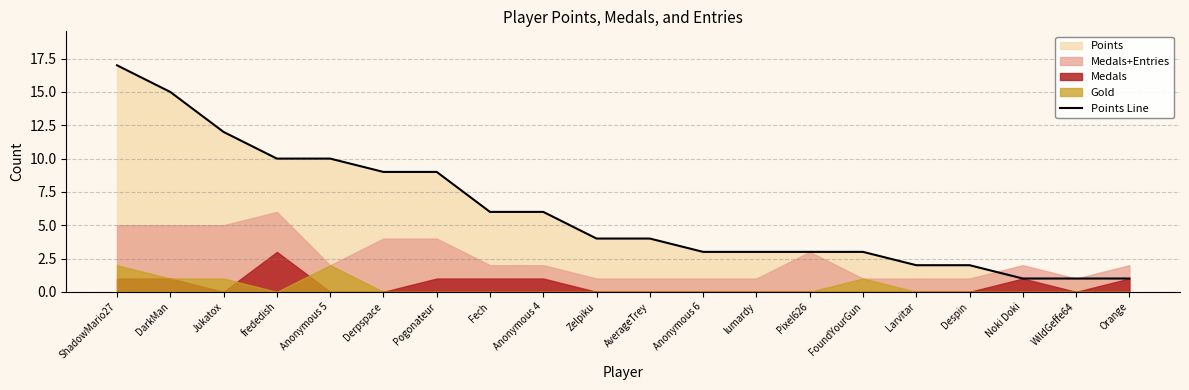

Reading left to right, extract all data points from this chart.

ShadowMario27=17	DarkMan=15	Jukatox=12	frededish=10	Anonymous 5=10	Derpspace=9	Pogonateur=9	Fech=6	Anonymous 4=6	Zelpiku=4	AverageTrey=4	Anonymous 6=3	lumardy=3	Pixel626=3	FoundYourGun=3	Larvitar=2	Despin=2	Noki Doki=1	WildGeffe64=1	Orange=1